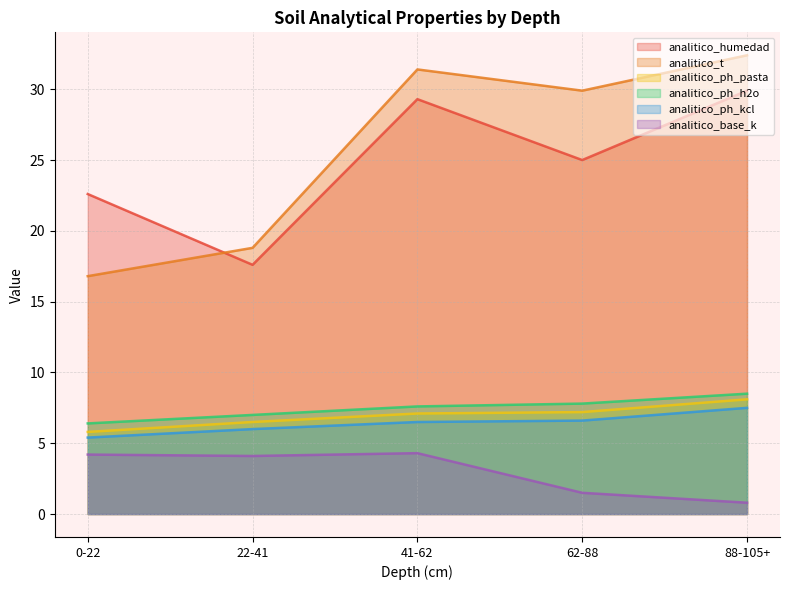

Is it true that analitico_t equals 32.4 at 88-105+?

True